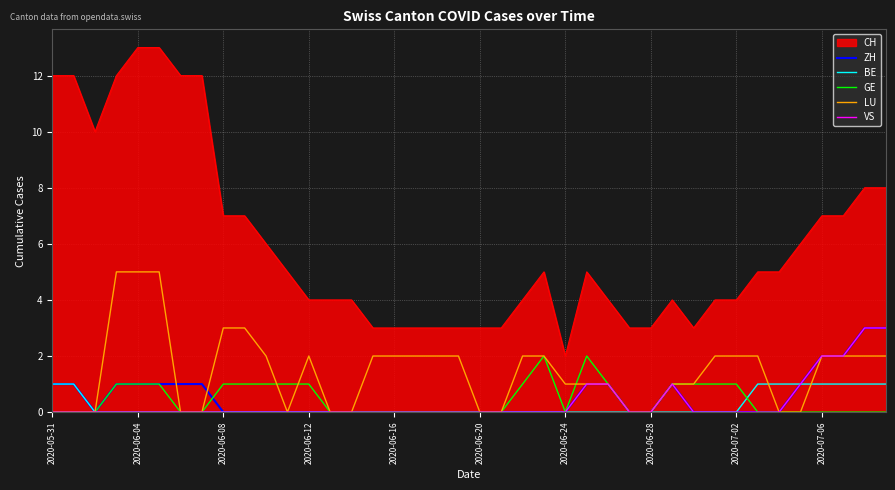

True or false: BE and CH cross at least once.

False